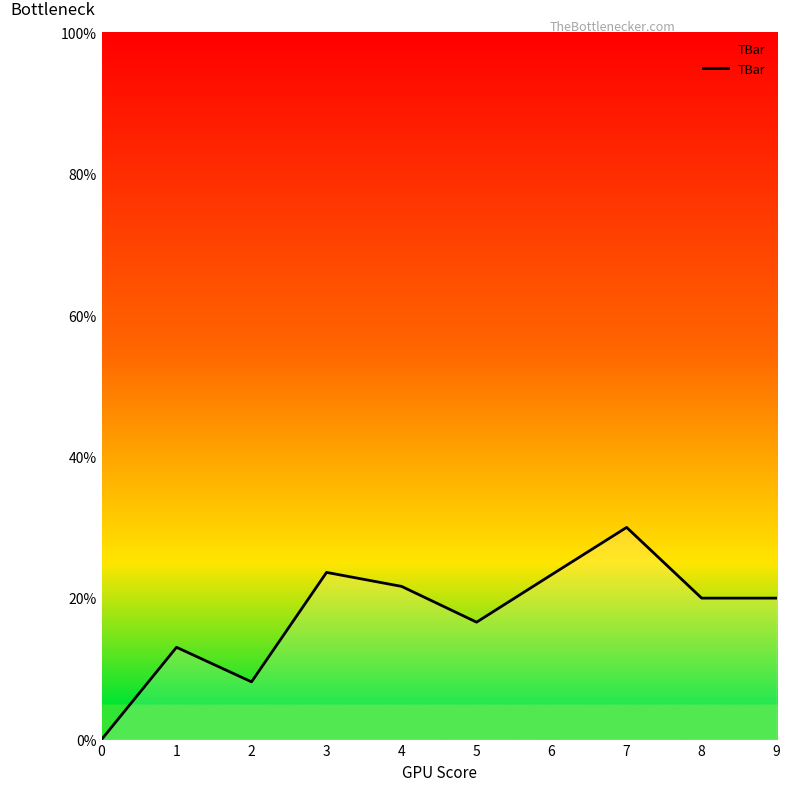

How many values are above zero?

9